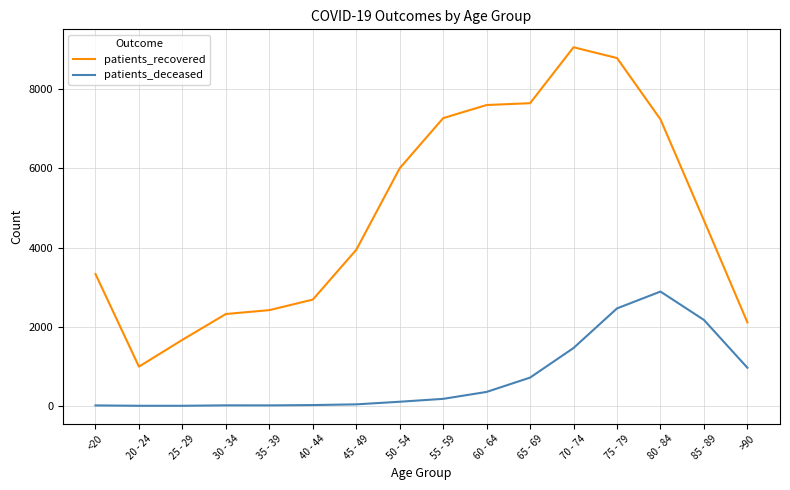

The value of patients_recovered at 55 - 59 is 2505. True or false?

False